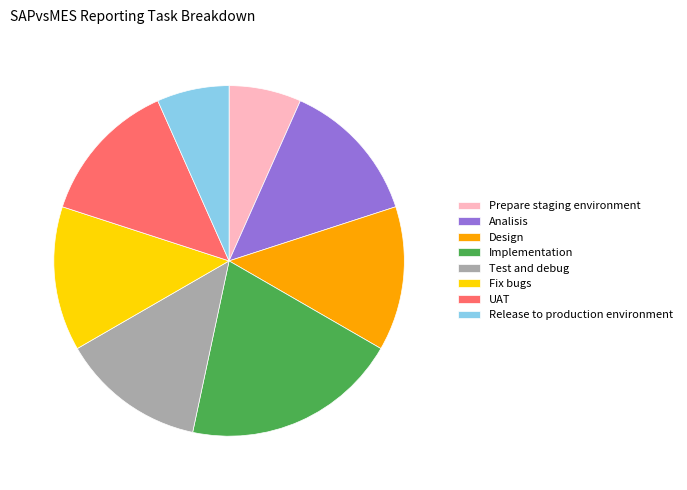

Do Prepare staging environment and Fix bugs together represent more than half of the pie?

No